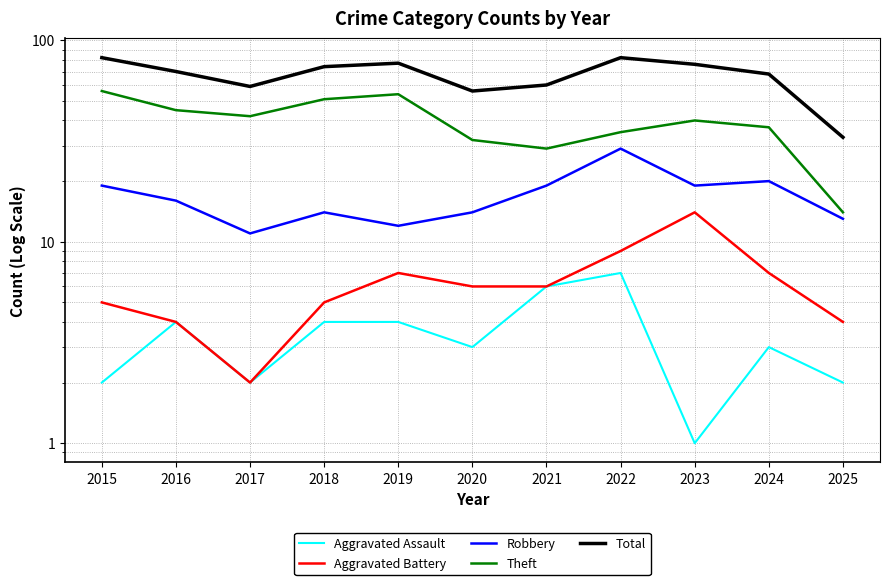

What are all the series names shown in the legend?

Aggravated Assault, Aggravated Battery, Robbery, Theft, Total